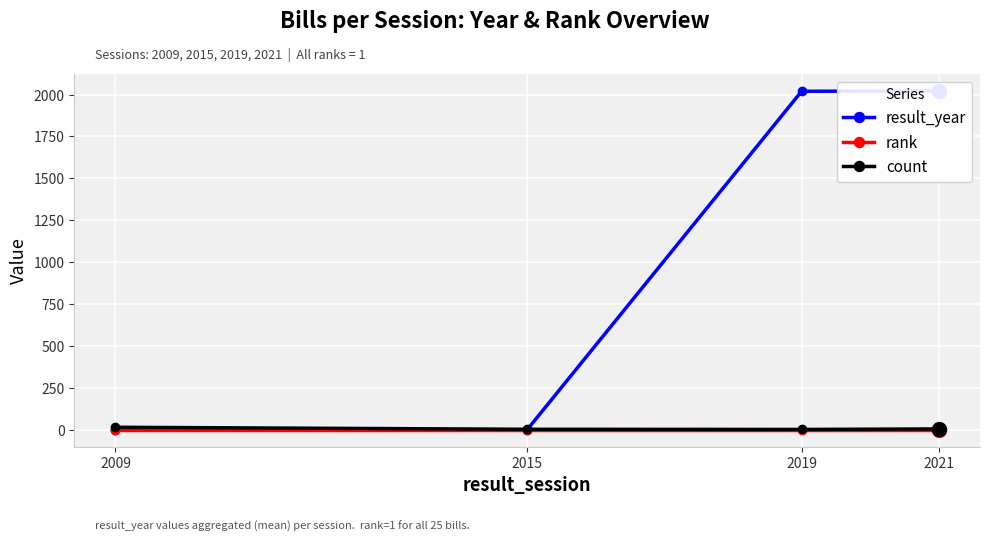

True or false: rank has more than 2 interior local peaks.

False